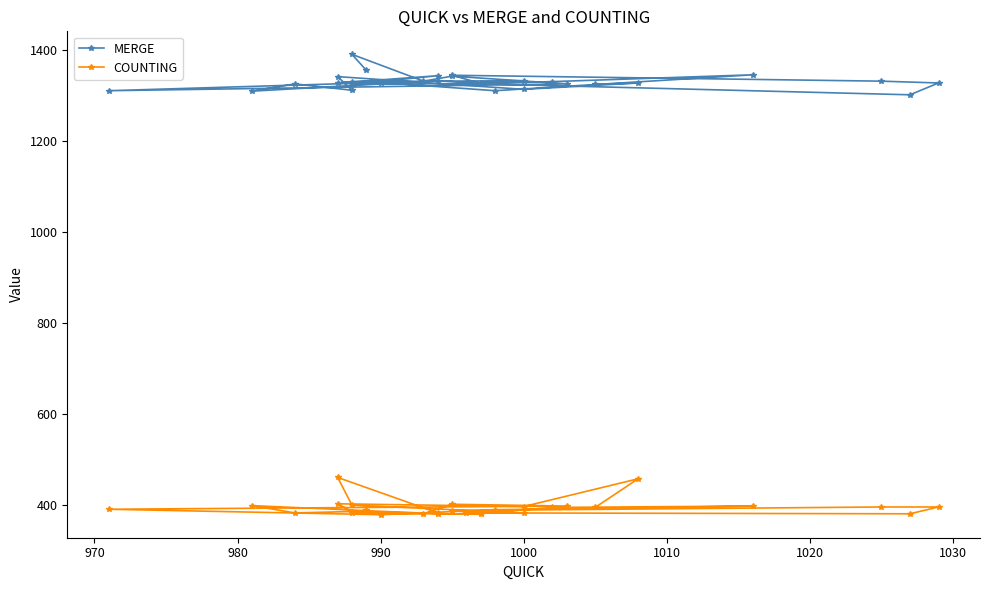

How many data points in COUNTING are less than 389?

14